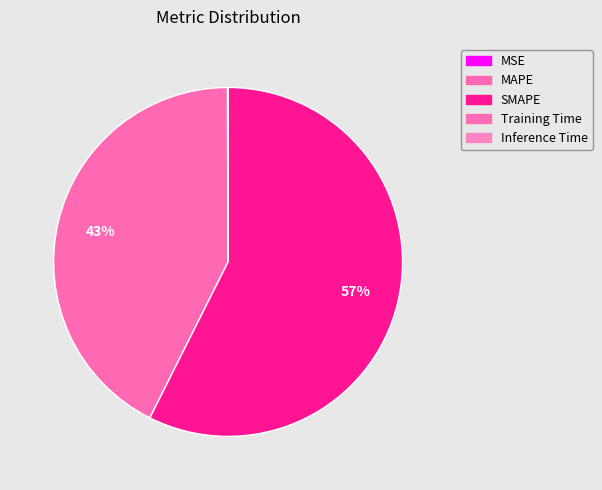

Count the number of slices in the pie.

5